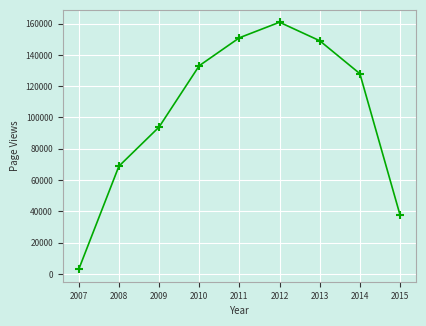

How many points are higher than both their immediate neighbors (excluding endpoints)?

1